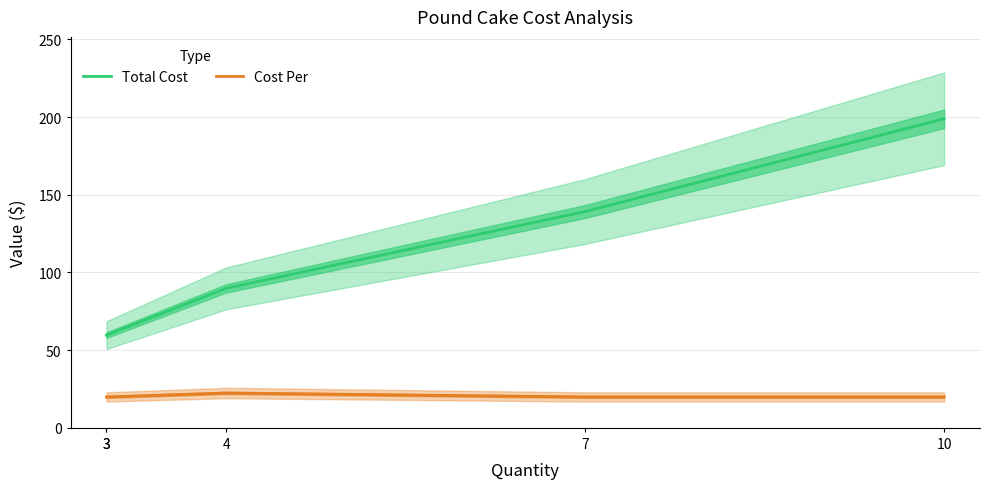

Which series has the largest range (max minus min)?

Total Cost